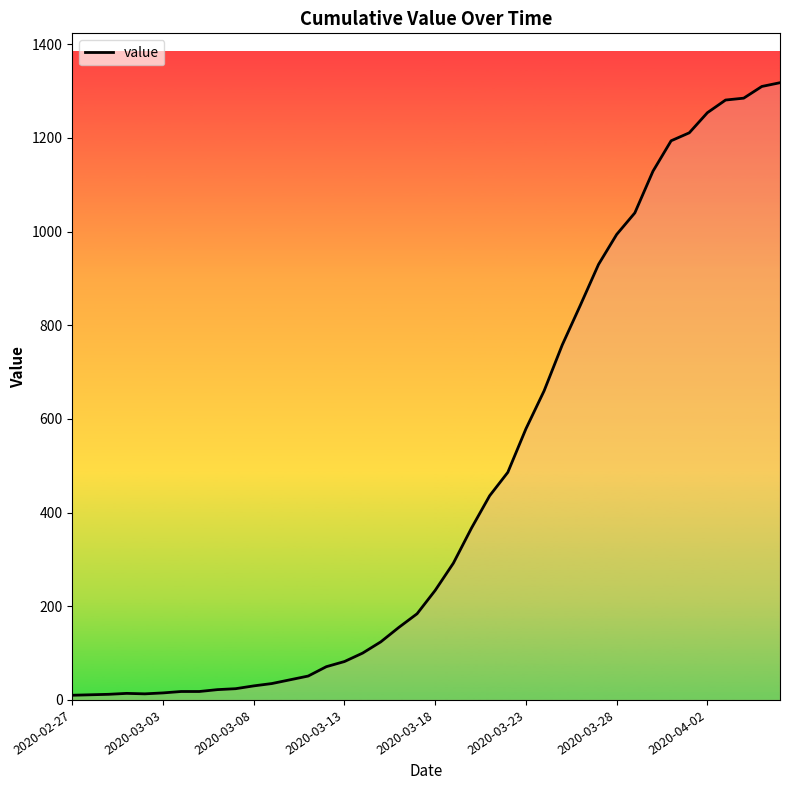

What is the difference between the maximum and minimum values?

1308